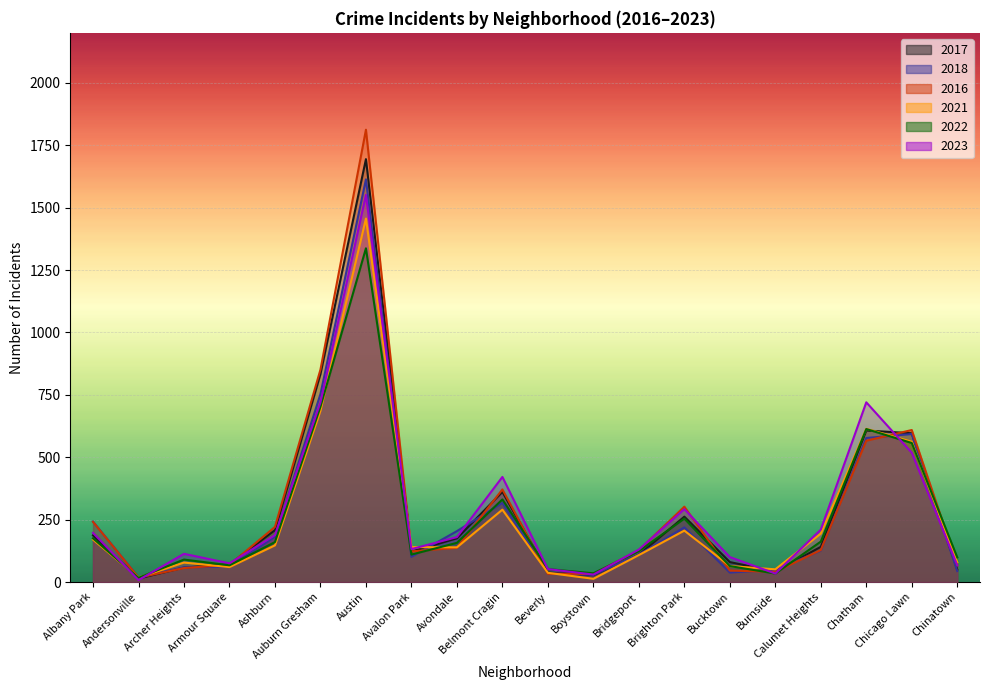

Which label corresponds to the largest value in the chart?

Austin